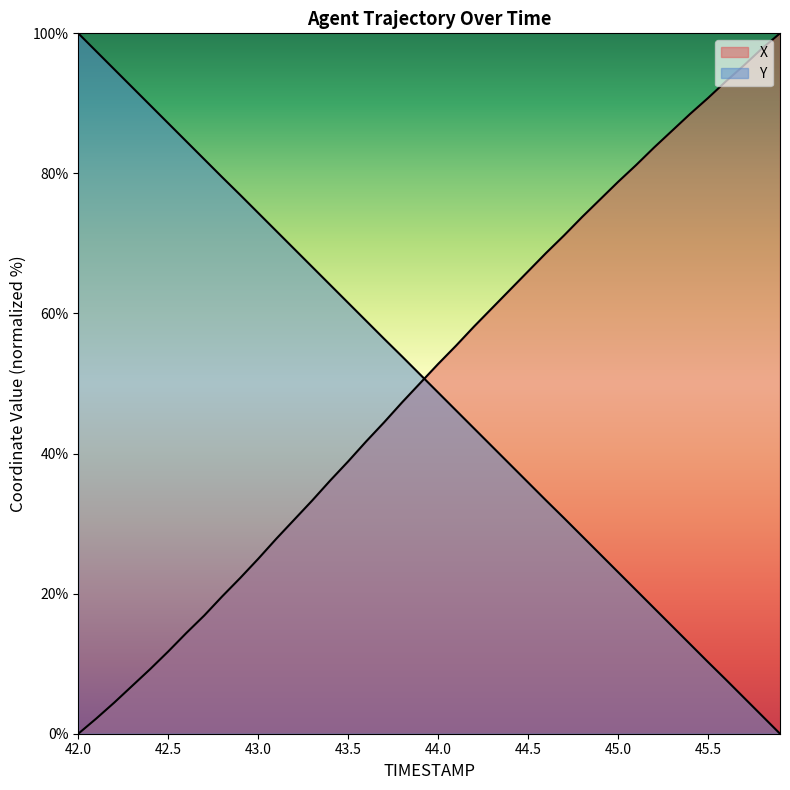

Reading left to right, transcribe all the data shown in this chart.

X: 0.0	2.2	4.4	6.8	9.2	11.7	14.4	16.9	19.6	22.2	25.0	27.8	30.6	33.3	36.1	38.9	41.7	44.5	47.3	50.1	52.8	55.4	58.2	60.8	63.4	66.0	68.6	71.2	73.8	76.3	78.8	81.2	83.7	86.1	88.5	90.8	93.2	95.4	97.8	100.0
Y: 100.0	97.4	94.9	92.3	89.7	87.2	84.6	82.0	79.5	76.9	74.4	71.8	69.2	66.7	64.1	61.5	58.9	56.4	53.9	51.3	48.7	46.1	43.6	41.0	38.4	35.9	33.3	30.8	28.2	25.6	23.1	20.5	17.9	15.4	12.8	10.2	7.7	5.1	2.6	0.0